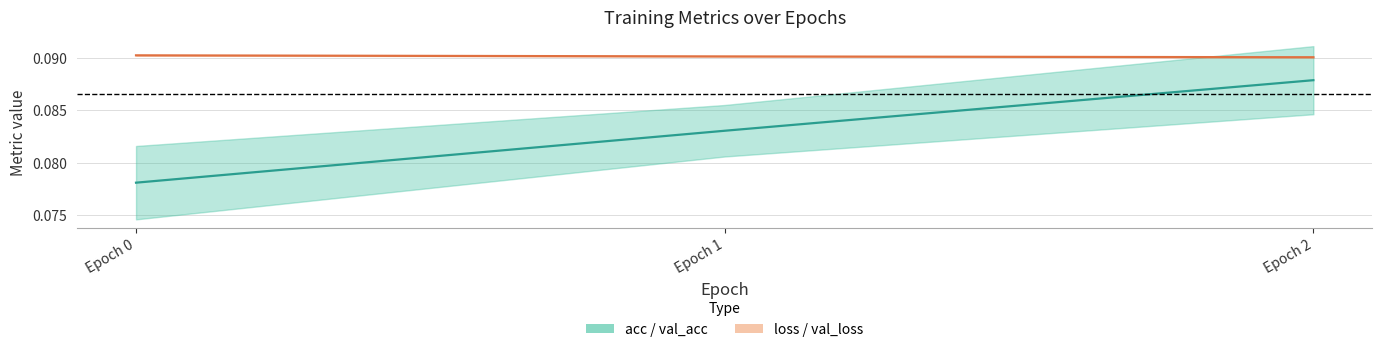

Where is acc (centre) nearest to the value 0?

Epoch 0